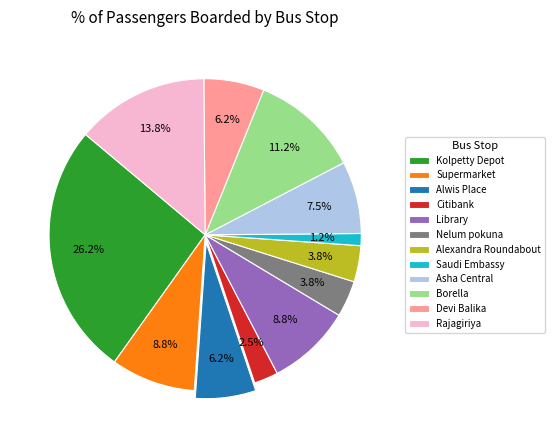

To the nearest percent, what percentage of the pie is Borella?

11%